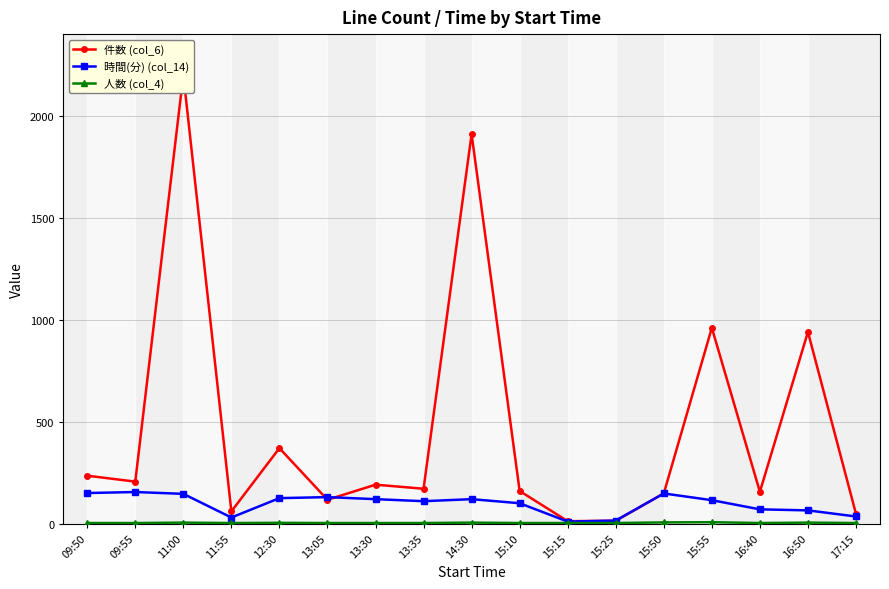

What is the value of the 時間(分) (col_14) point at the 15th from the left?

70